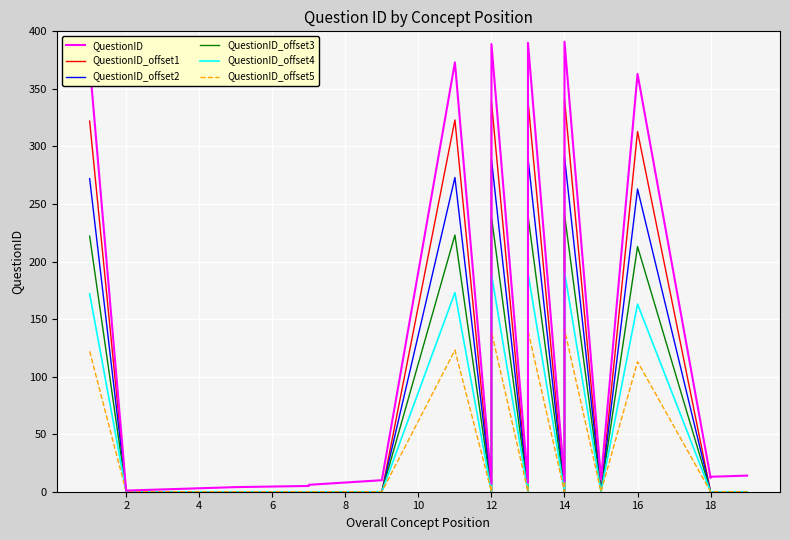

At which category is the sum across all series the highest?

14